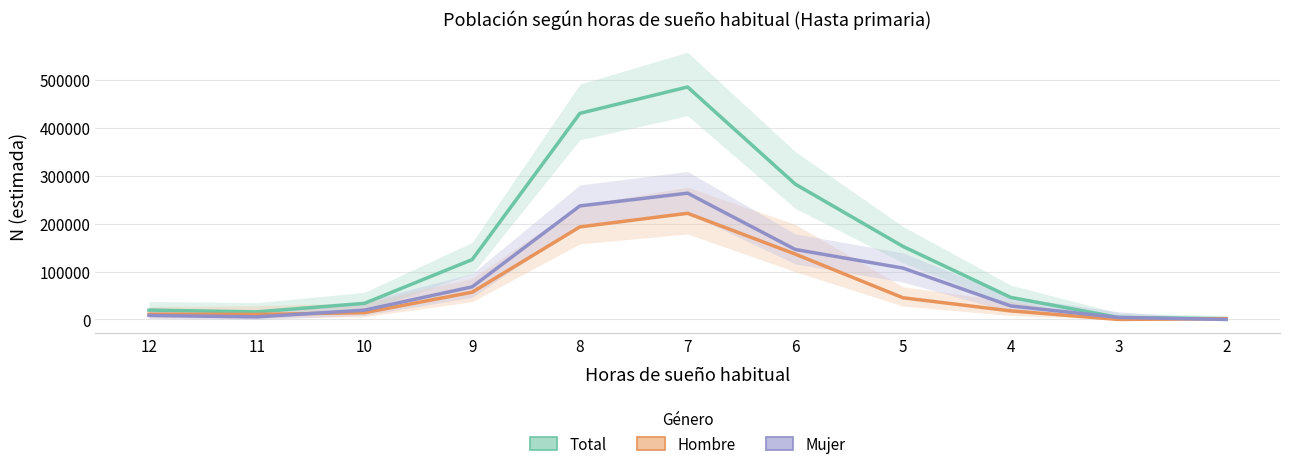

Reading right to left, what are all the values shown in this chart?

Total: 2=1538	3=4198	4=46020	5=152294	6=282134	7=484791	8=429833	9=124816	10=33569	11=15783	12=19423
Hombre: 2=1538	3=0	4=17857	5=45208	6=136221	7=221381	8=193059	9=56851	10=14125	11=10452	12=11018
Mujer: 2=0	3=4198	4=28163	5=107086	6=145913	7=263410	8=236774	9=67965	10=19444	11=5331	12=8406